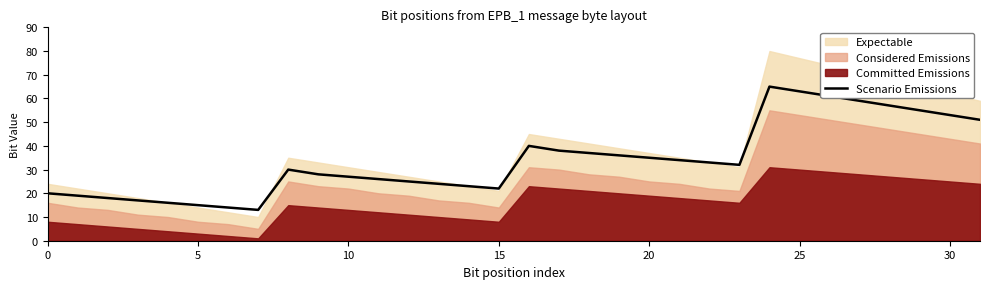

Reading left to right, what are all the values shown in this chart?

20	19	18	17	16	15	14	13	30	28	27	26	25	24	23	22	40	38	37	36	35	34	33	32	65	63	61	59	57	55	53	51